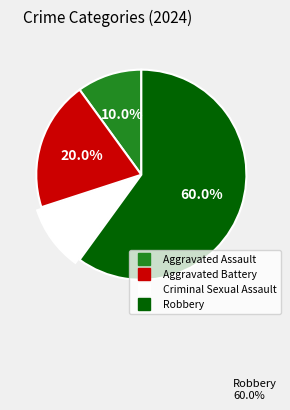

What percentage do Criminal Sexual Assault and Robbery together represent?

70.0%